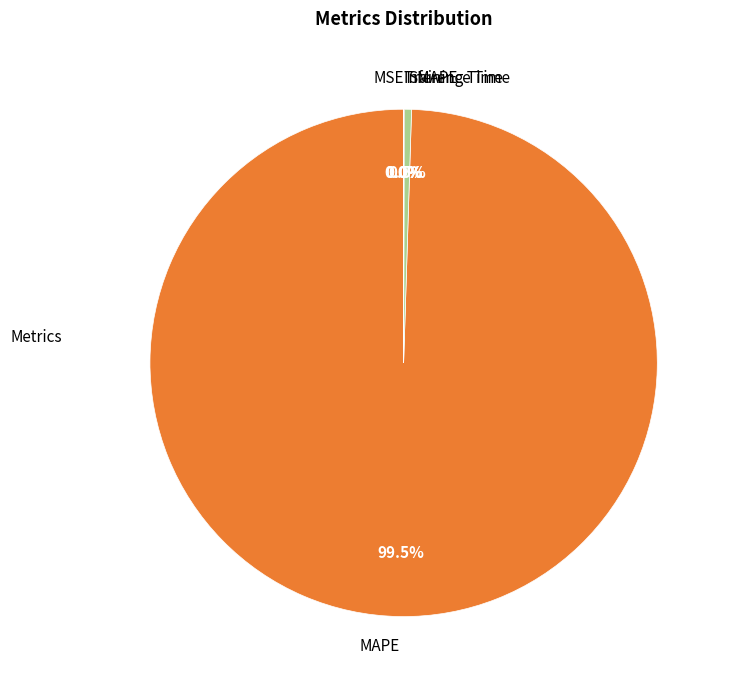

What is the largest slice in the pie chart?

MAPE